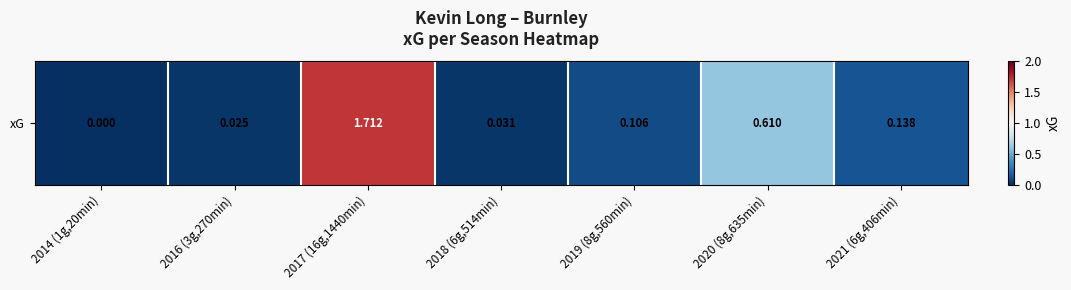

What is the difference between the values at 2021 (6g,406min) and 2014 (1g,20min)?

0.1